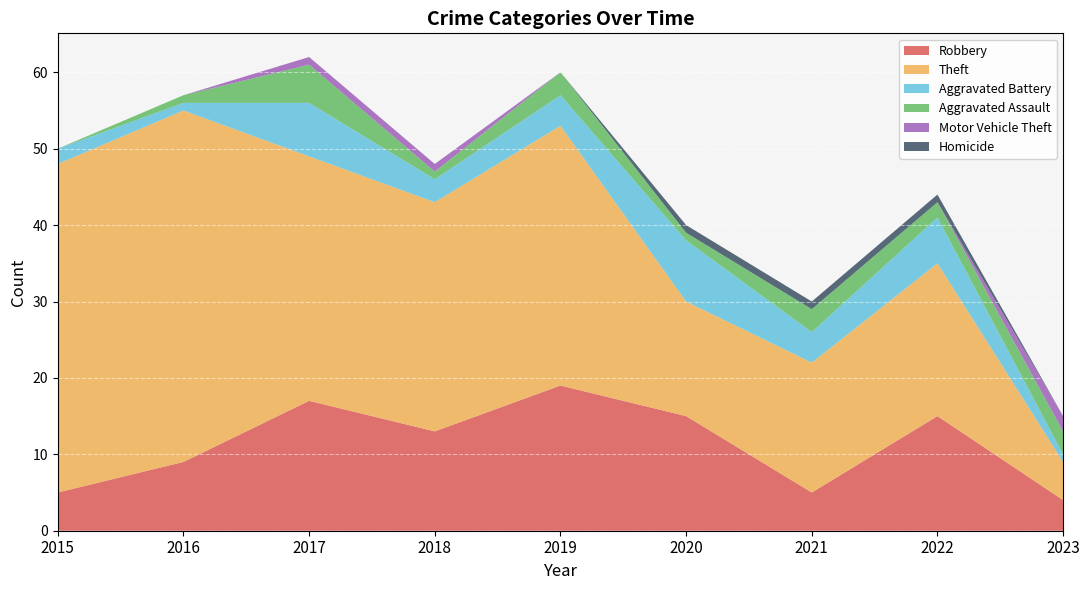

Reading right to left, transcribe all the data shown in this chart.

Robbery: 4	15	5	15	19	13	17	9	5
Theft: 5	20	17	15	34	30	32	46	43
Aggravated Battery: 1	6	4	8	4	3	7	1	2
Aggravated Assault: 3	2	3	1	3	1	5	1	0
Motor Vehicle Theft: 2	0	0	0	0	1	1	0	0
Homicide: 0	1	1	1	0	0	0	0	0